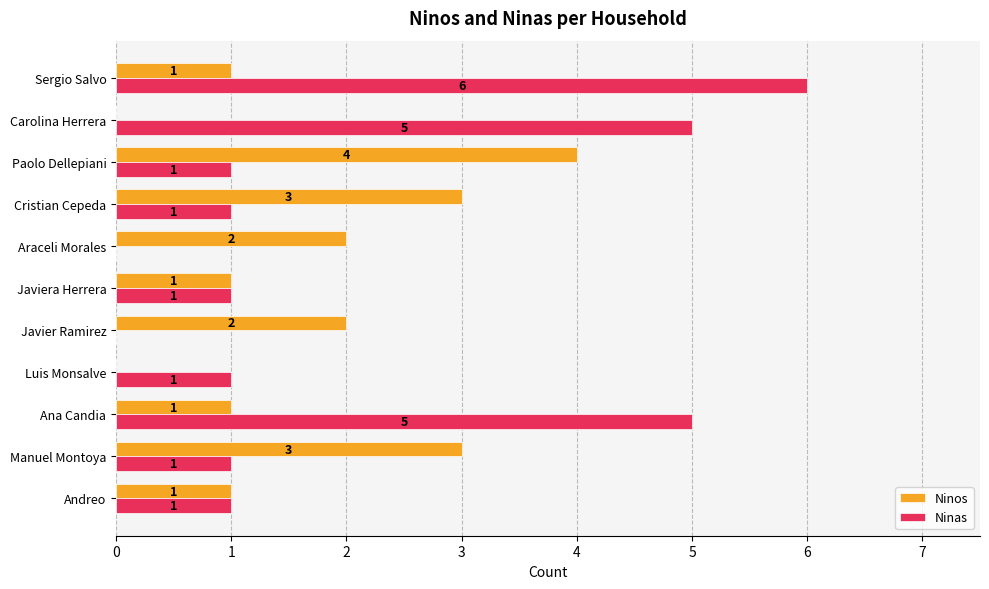

At which category is the sum across all series the highest?

Sergio Salvo